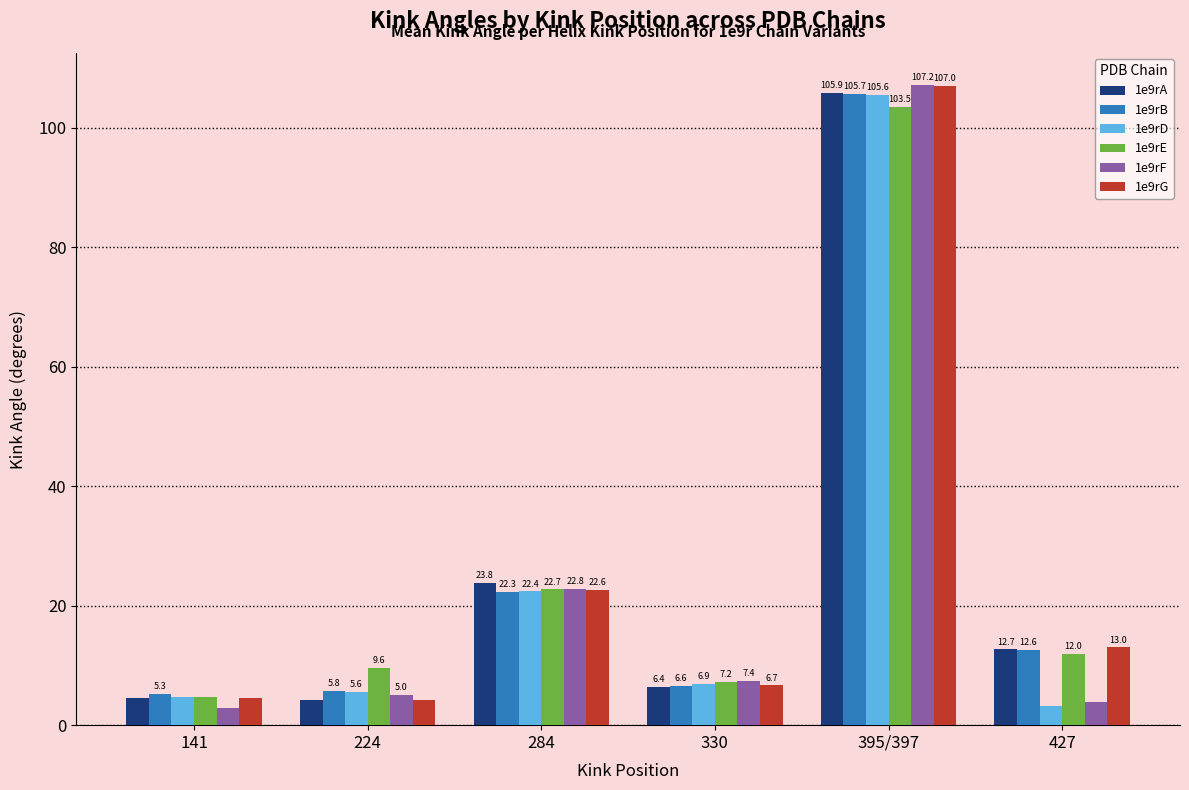

Where is 1e9rB nearest to the value 55?

284